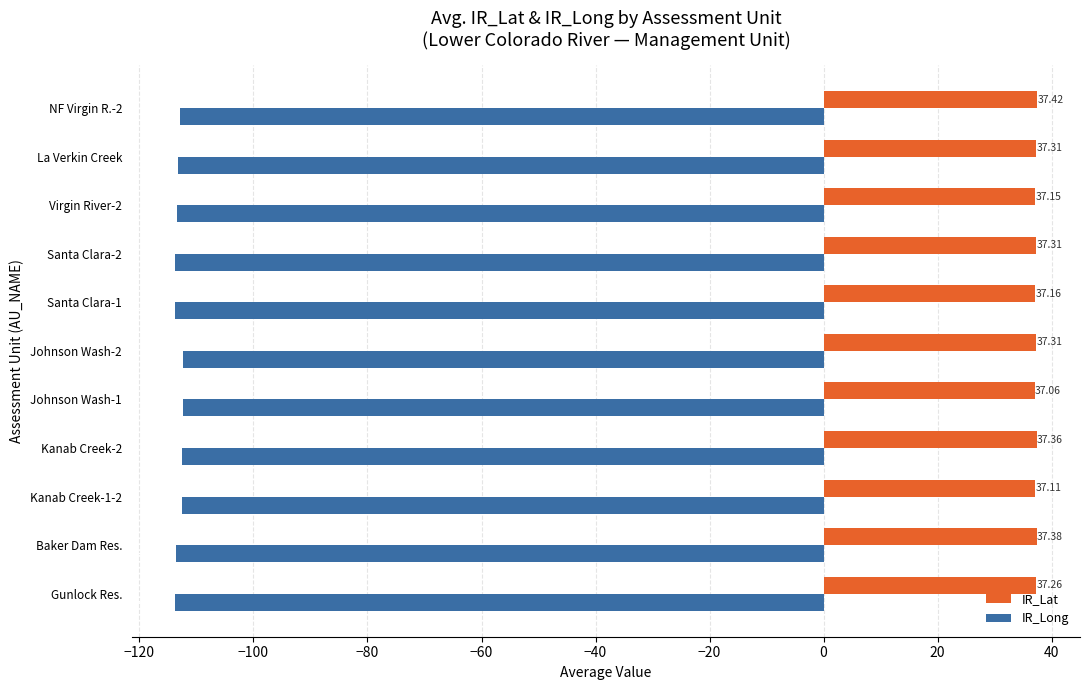

How many values in the IR_Long series are below -113?

6